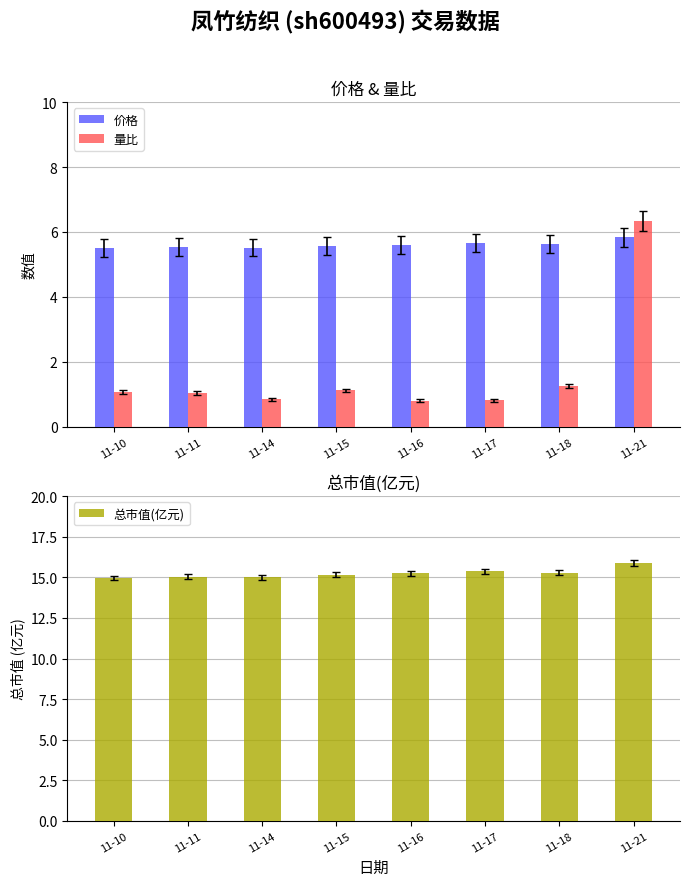

Between 11-10 and 11-18, which series saw the biggest shift?

总市值(亿元)